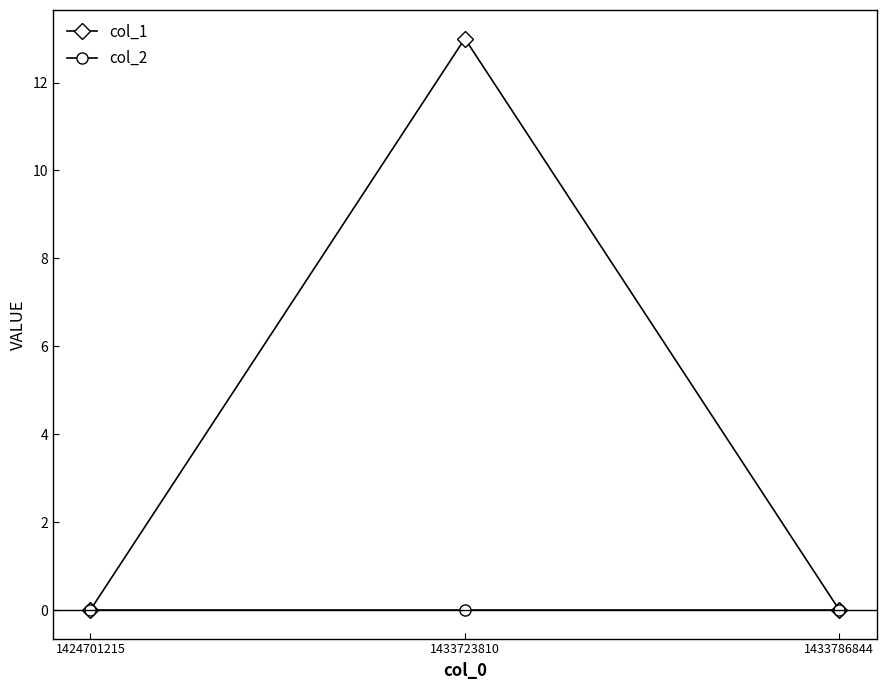

Reading right to left, list all the values displayed in this chart.

col_1: 1433786844=0	1433723810=13	1424701215=0
col_2: 1433786844=0	1433723810=0	1424701215=0